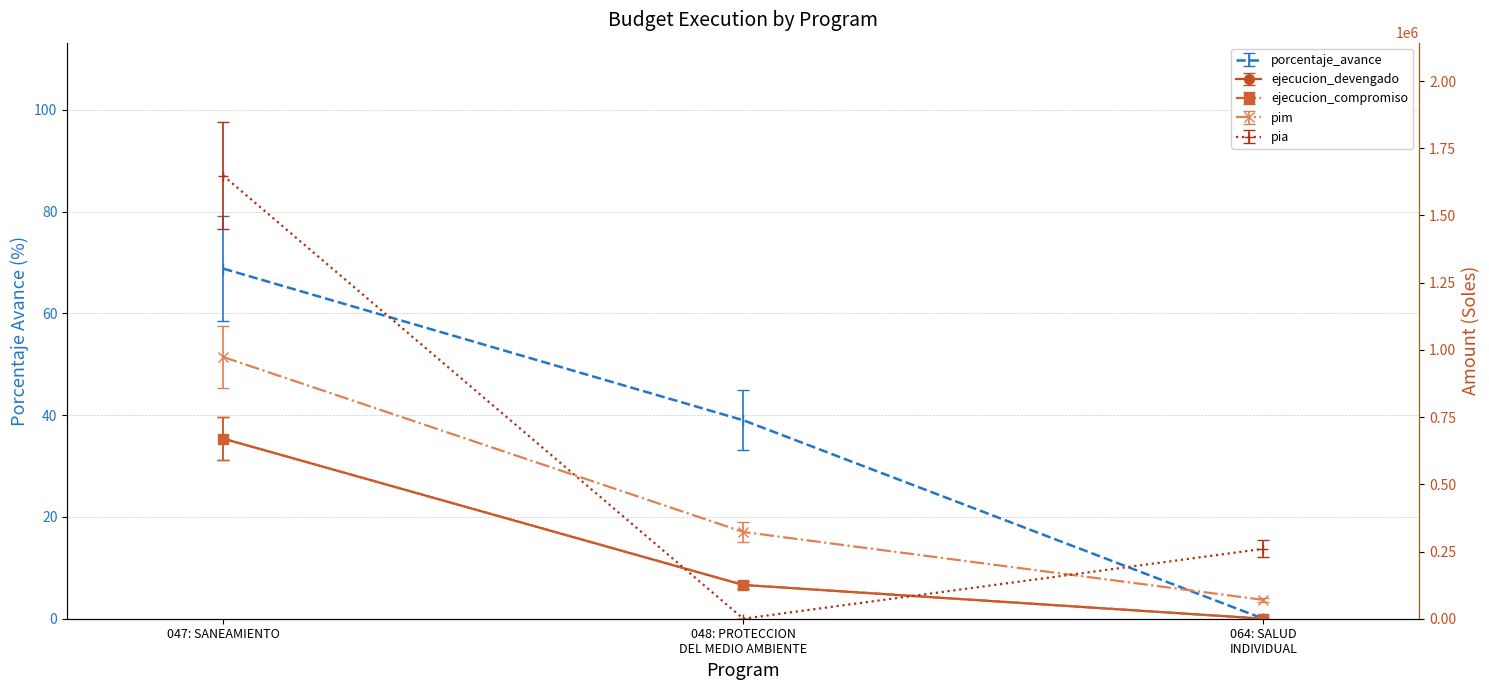

Which category has the lowest value across all series?

064: SALUD INDIVIDUAL